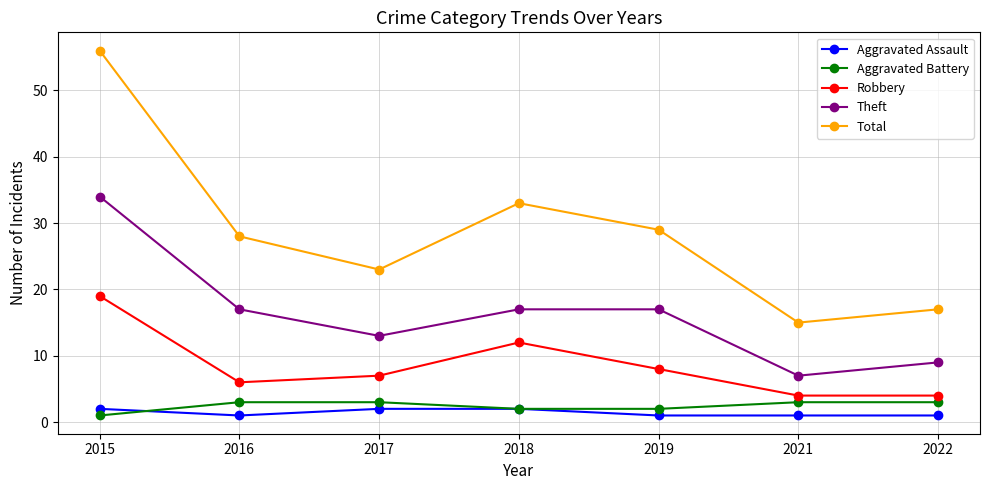

Which series has the widest spread of values?

Total